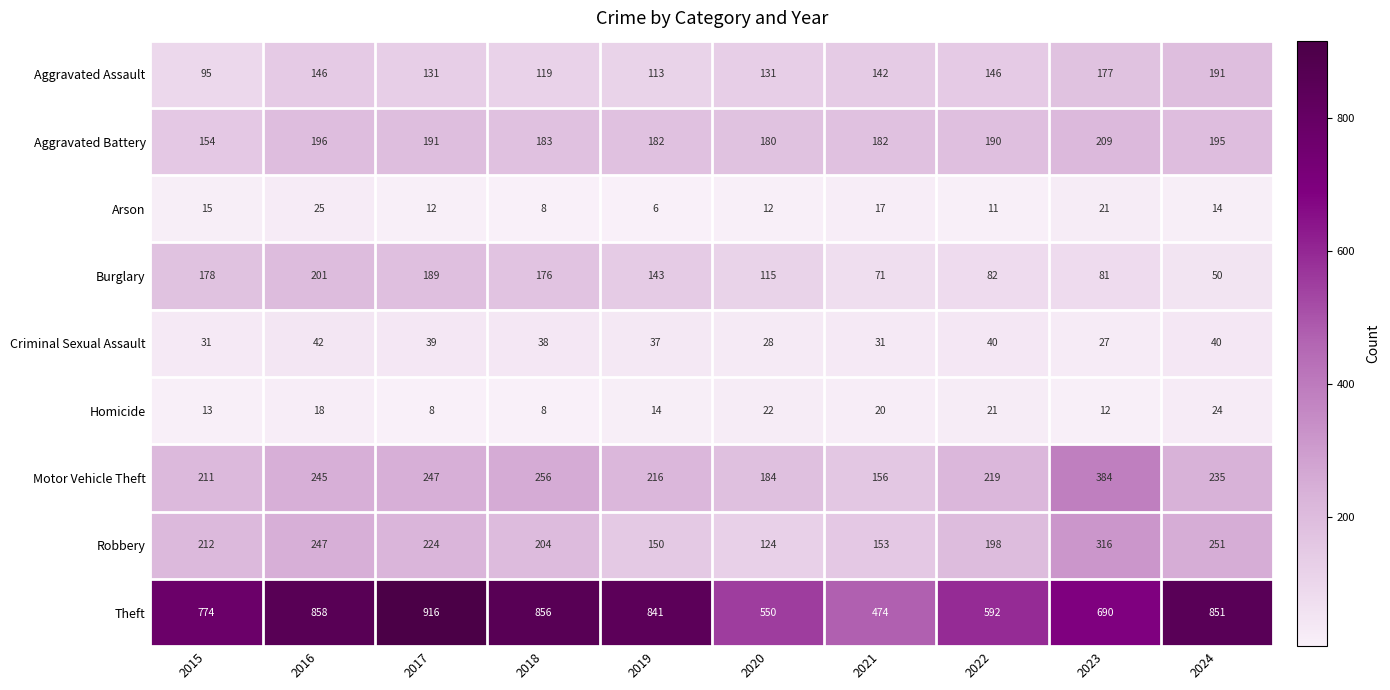

At 2022, list the series in order from smallest to largest.

Arson, Homicide, Criminal Sexual Assault, Burglary, Aggravated Assault, Aggravated Battery, Robbery, Motor Vehicle Theft, Theft